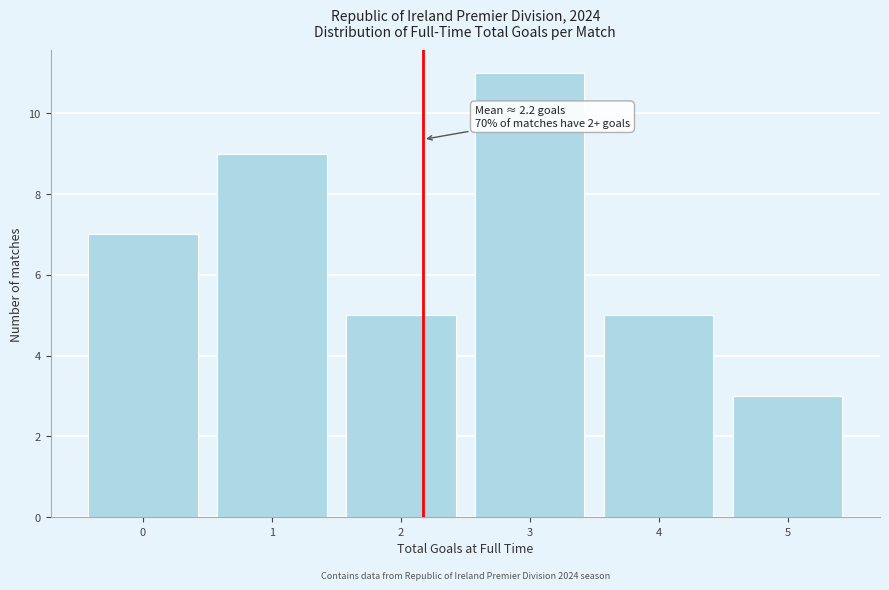

Over which range of the x-axis is the bar tallest?

2.5 to 3.5